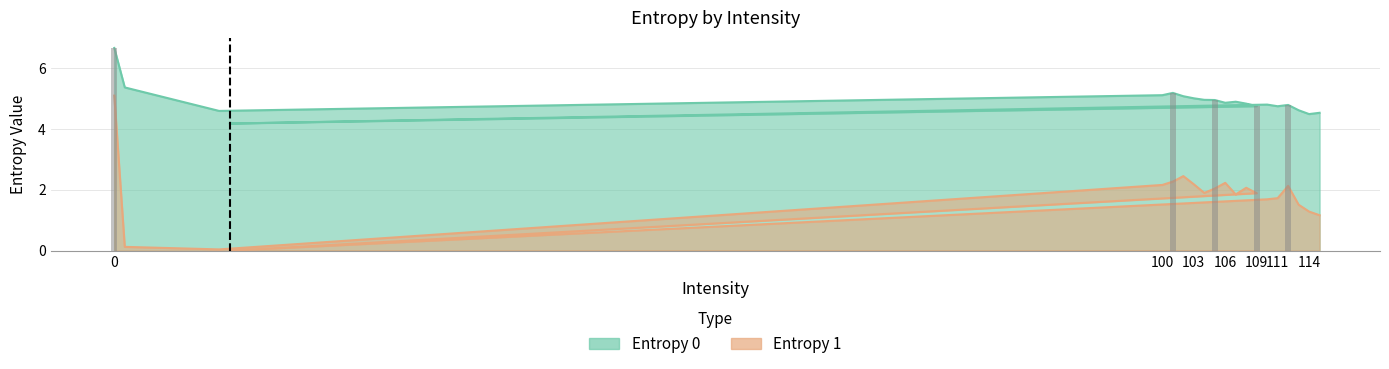

Does the chart contain stacked bars?

No